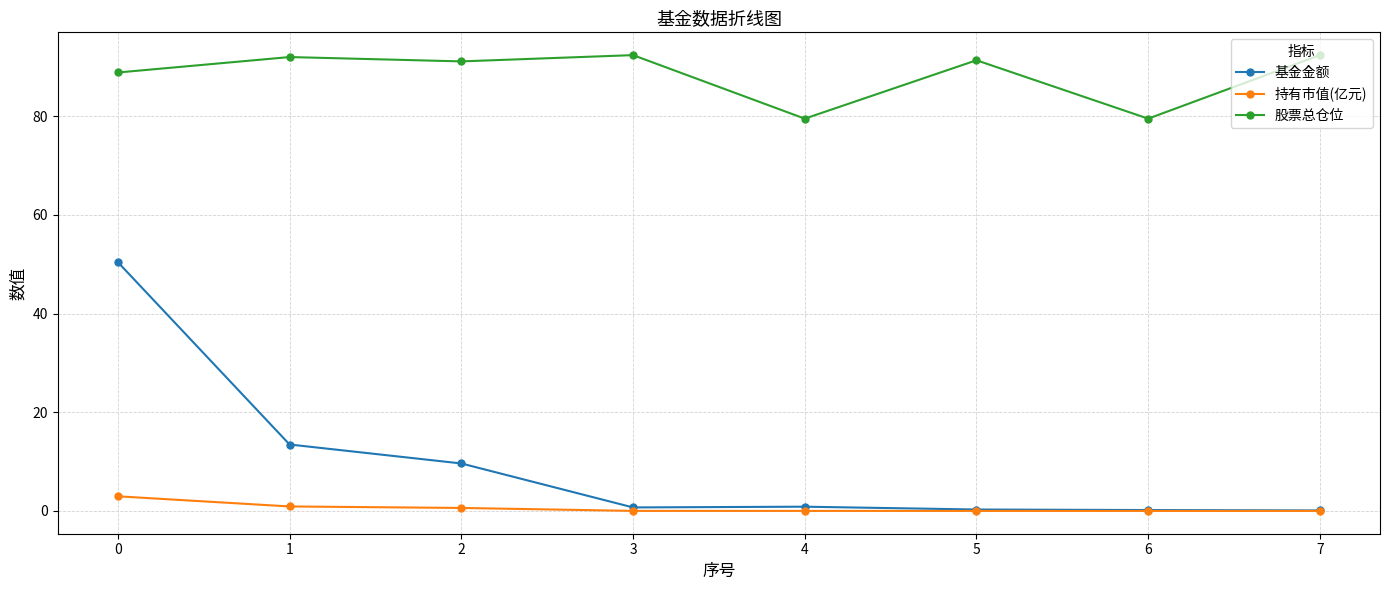

What is the total value across all series at 0?

142.2